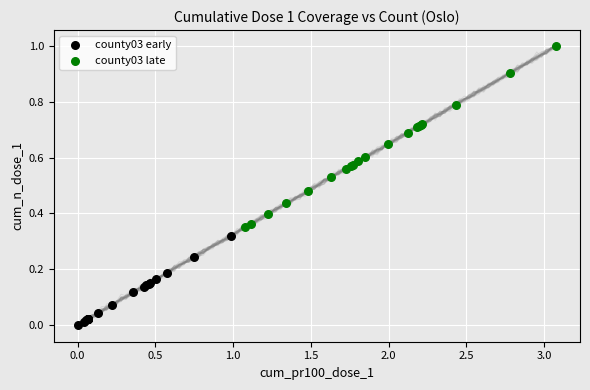

What are all the series names shown in the legend?

county03 early, county03 late